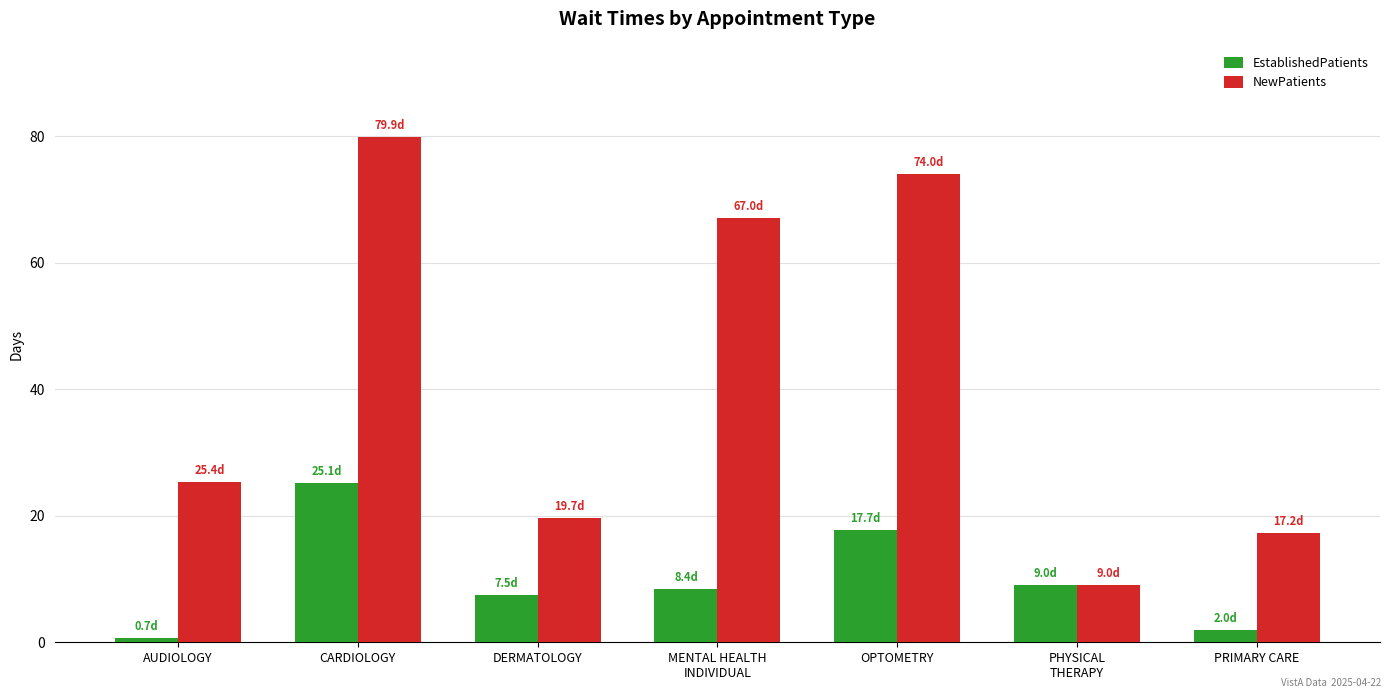

What is the value of the NewPatients bar at the 5th from the left?

74.0